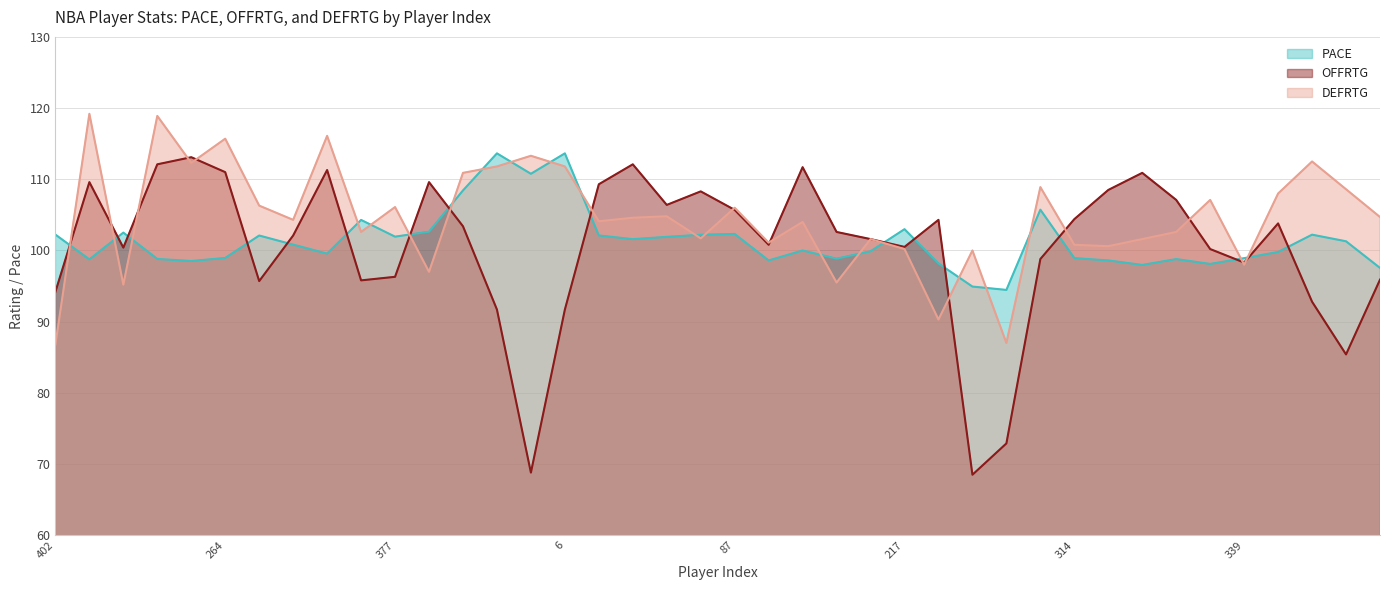

After their last crossing, which series has the higher values: DEFRTG or PACE?

DEFRTG